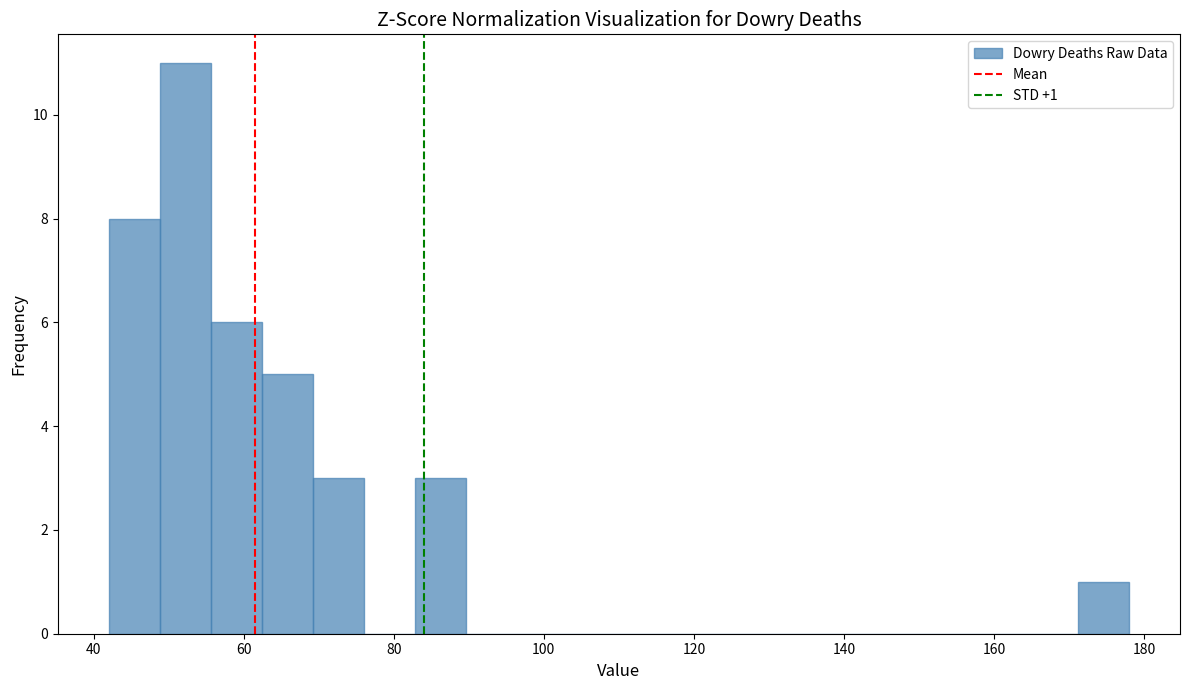

Around what value on the x-axis is the tallest bar? Give the approximate position of its centre, as read against the axis.

52